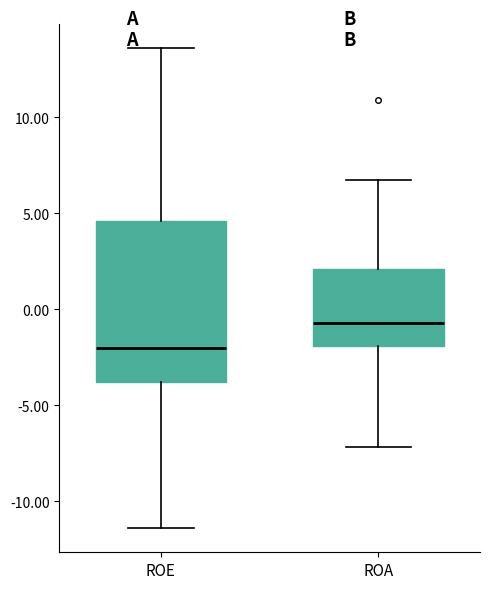

Which box's median line is the highest?

ROA